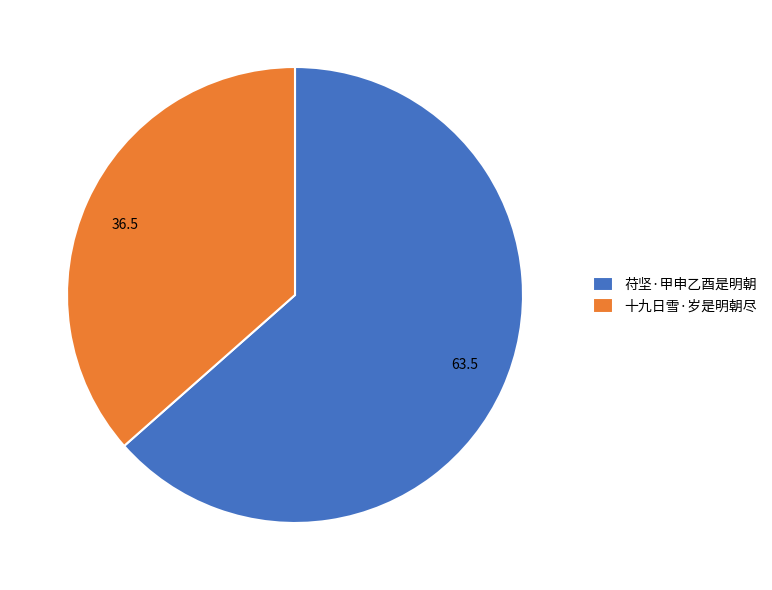

Rank the categories by value from highest to lowest.

苻坚·甲申乙酉是明朝, 十九日雪·岁是明朝尽